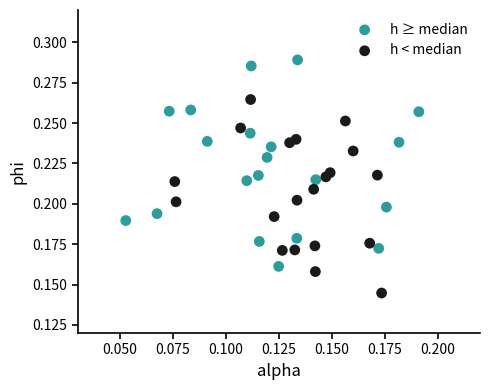

Which series contains the lowest Y value?

h < median